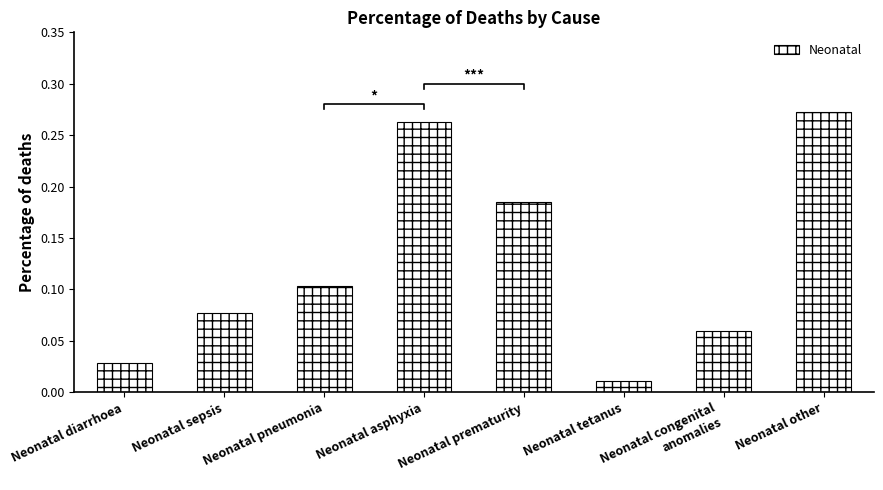

The chart shows a value of 0.0 at Neonatal tetanus. True or false?

True